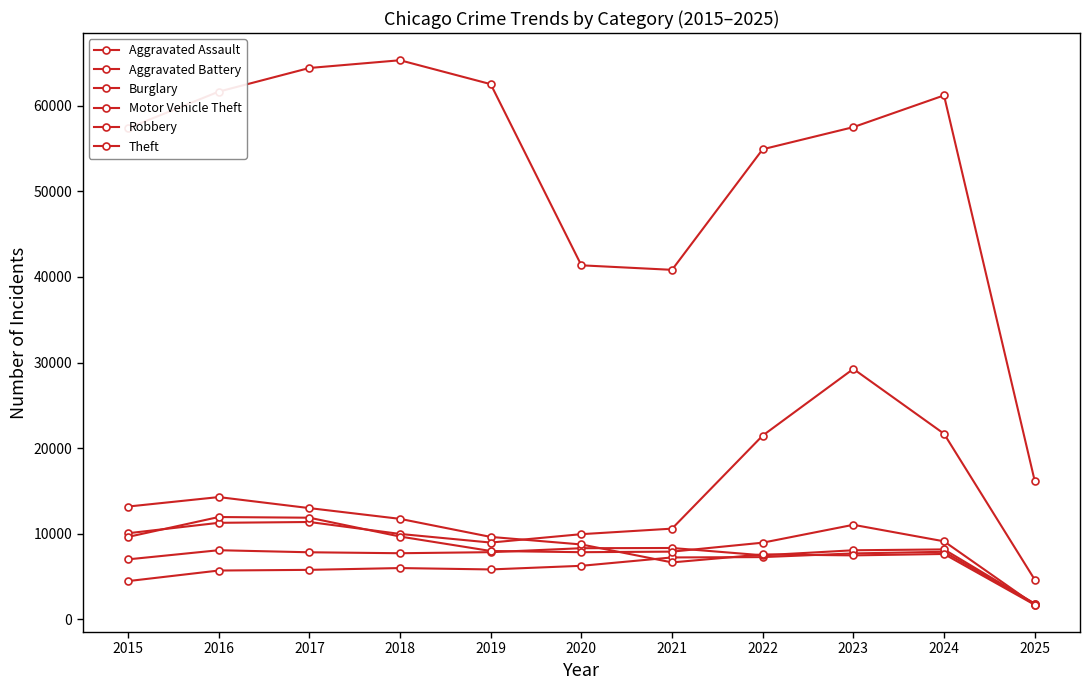

True or false: Aggravated Assault and Theft intersect in this chart.

False